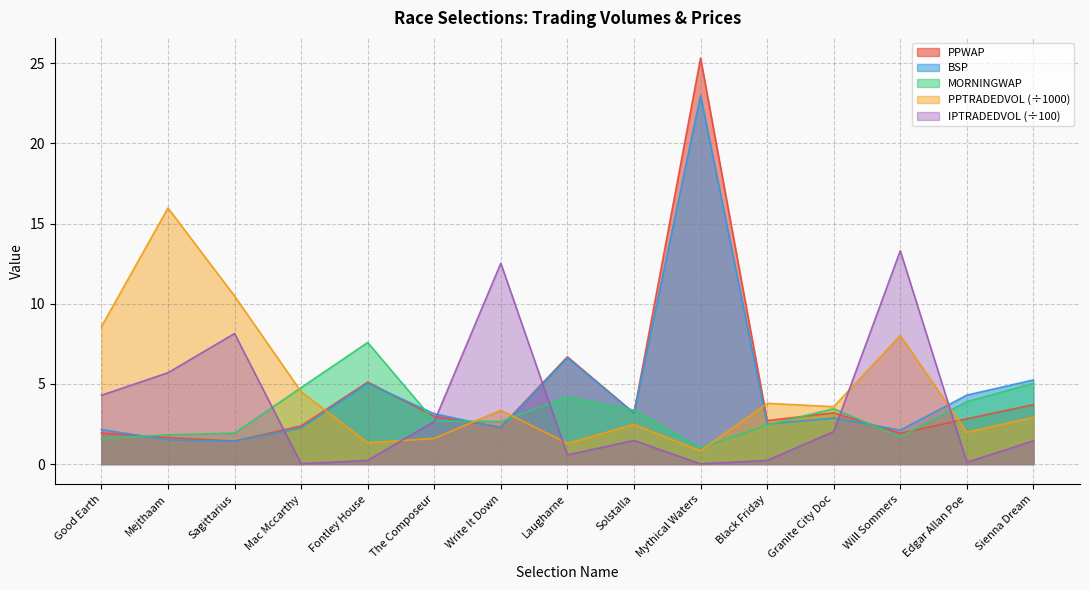

What is the difference between the maximum and second lowest values in the PPTRADEDVOL series?

14.7